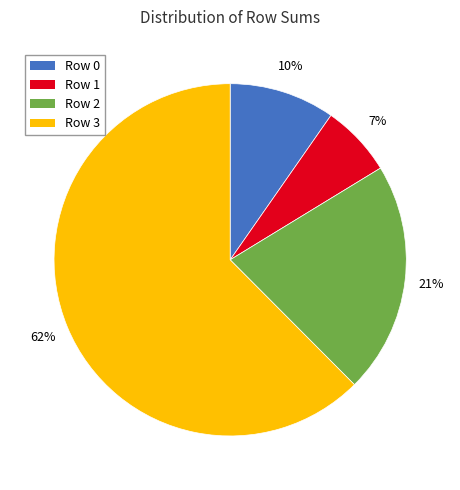

How many segments does this pie chart have?

4